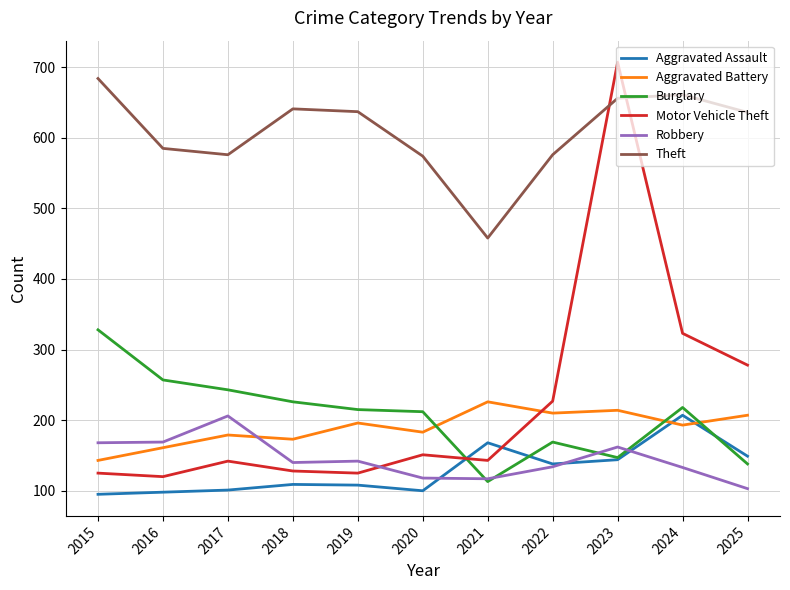

What is the minimum value for Burglary?

113